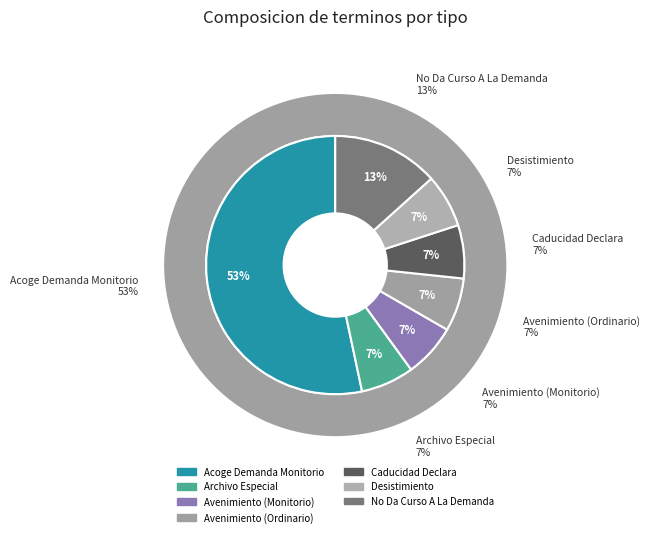

How many slices are in this pie chart?

7